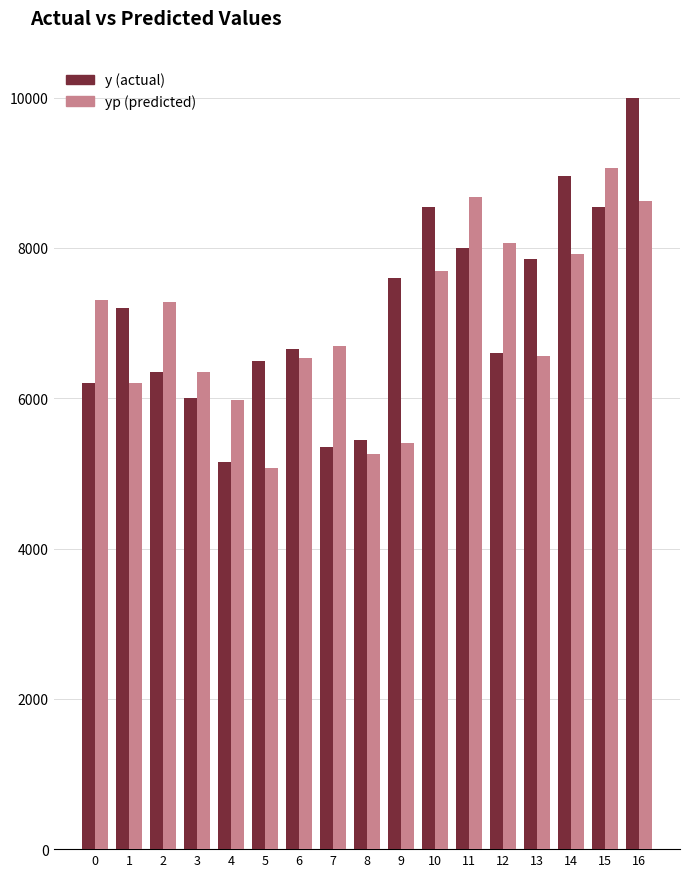

What is the minimum value shown in the chart?

5067.6